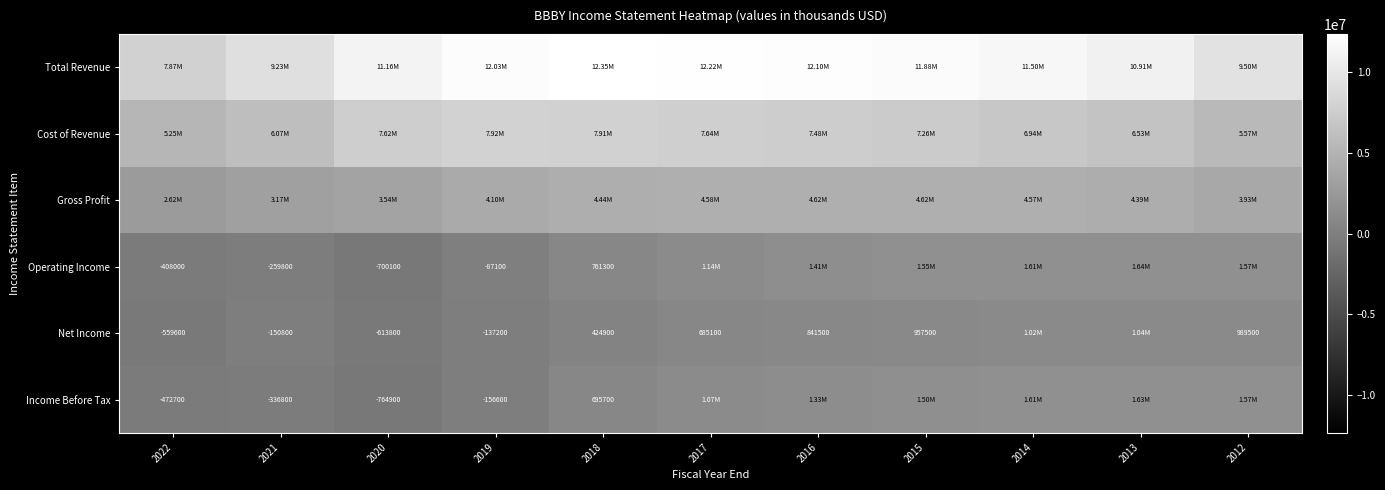

Which label corresponds to the smallest value in the chart?

2020